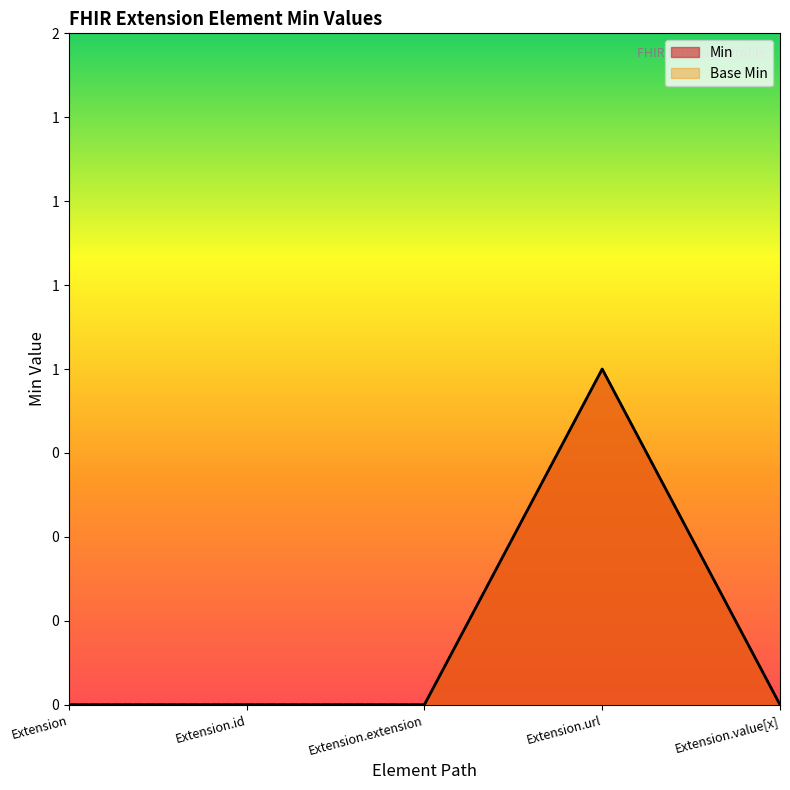

How many lines are shown in the chart?

2